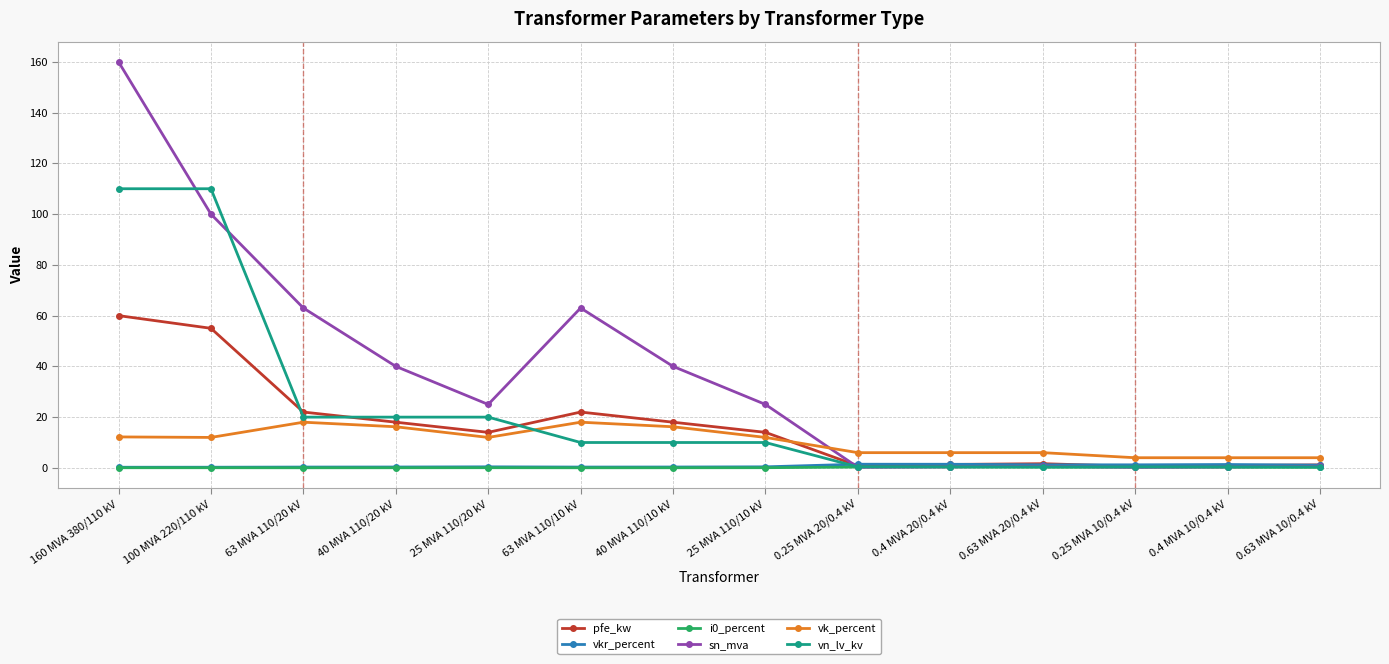

How many data points does each series have?

14